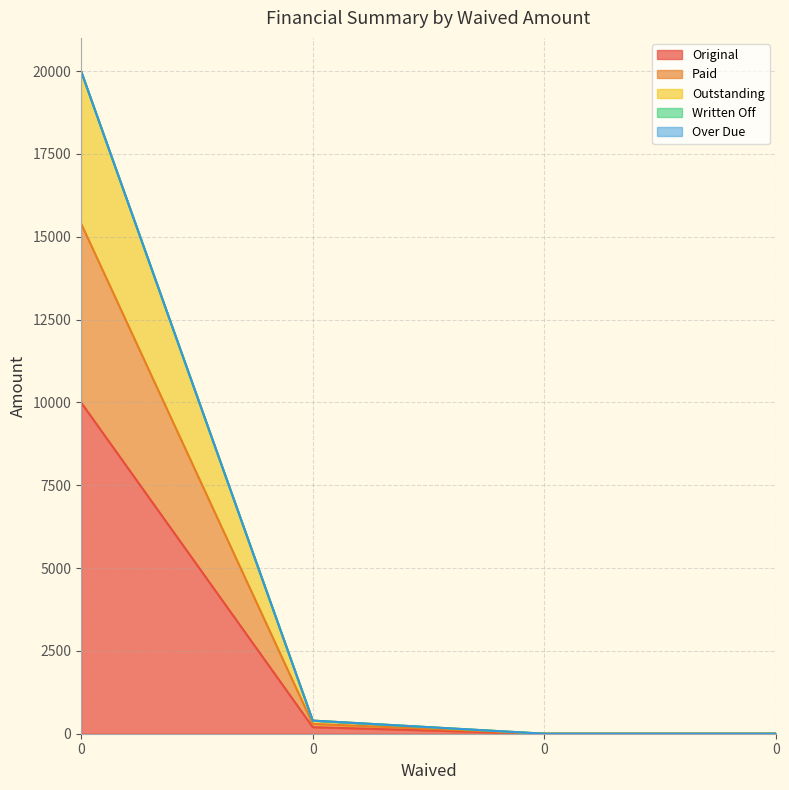

The value of Original at 0 is 10000.0. True or false?

True